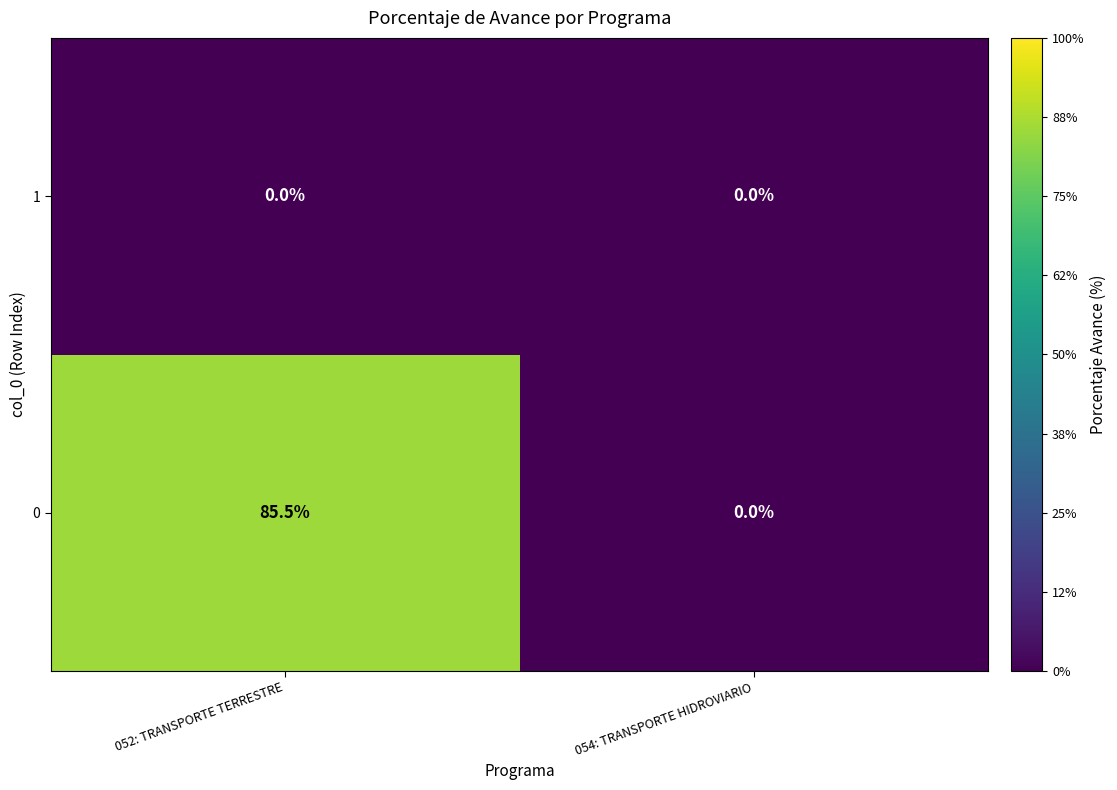

At which category is the sum across all series the highest?

052: TRANSPORTE TERRESTRE